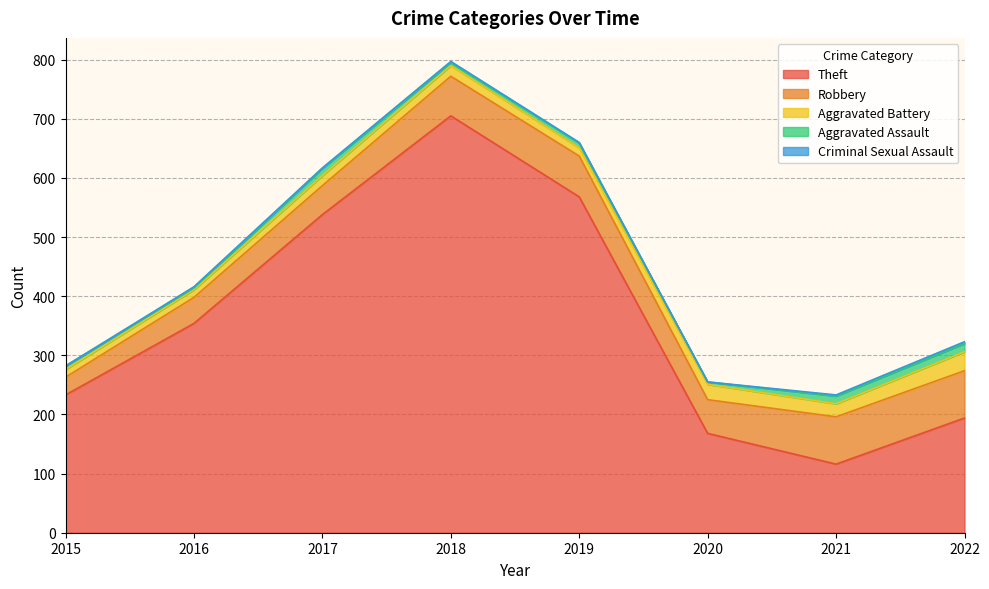

What are all the series names shown in the legend?

Theft, Robbery, Aggravated Battery, Aggravated Assault, Criminal Sexual Assault